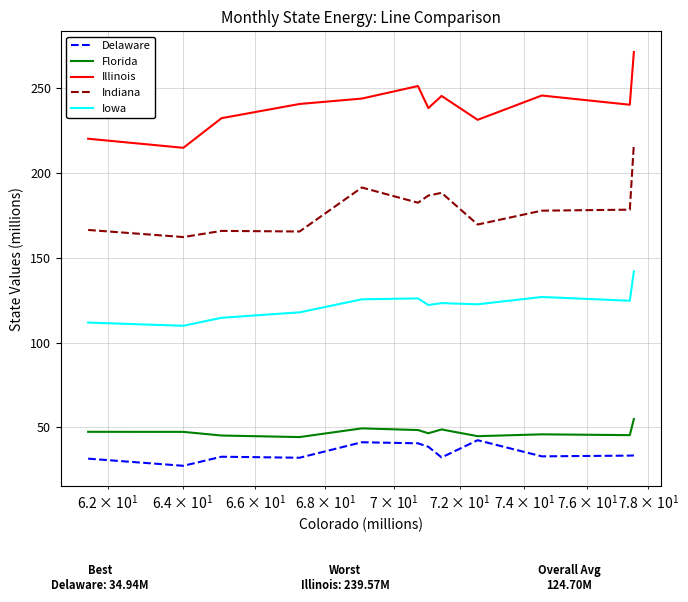

List the series in order of their peak value, lowest first.

Delaware, Florida, Iowa, Indiana, Illinois